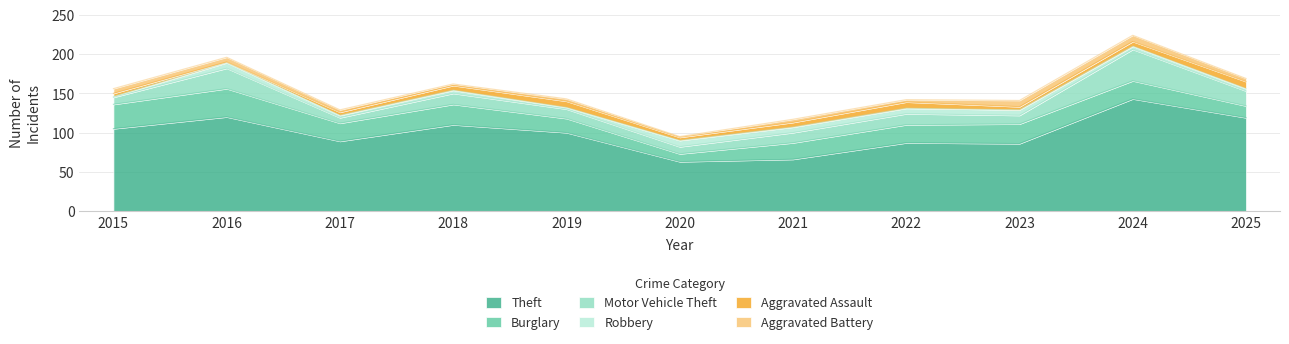

At how many categories does at least one series exceed 119?

2